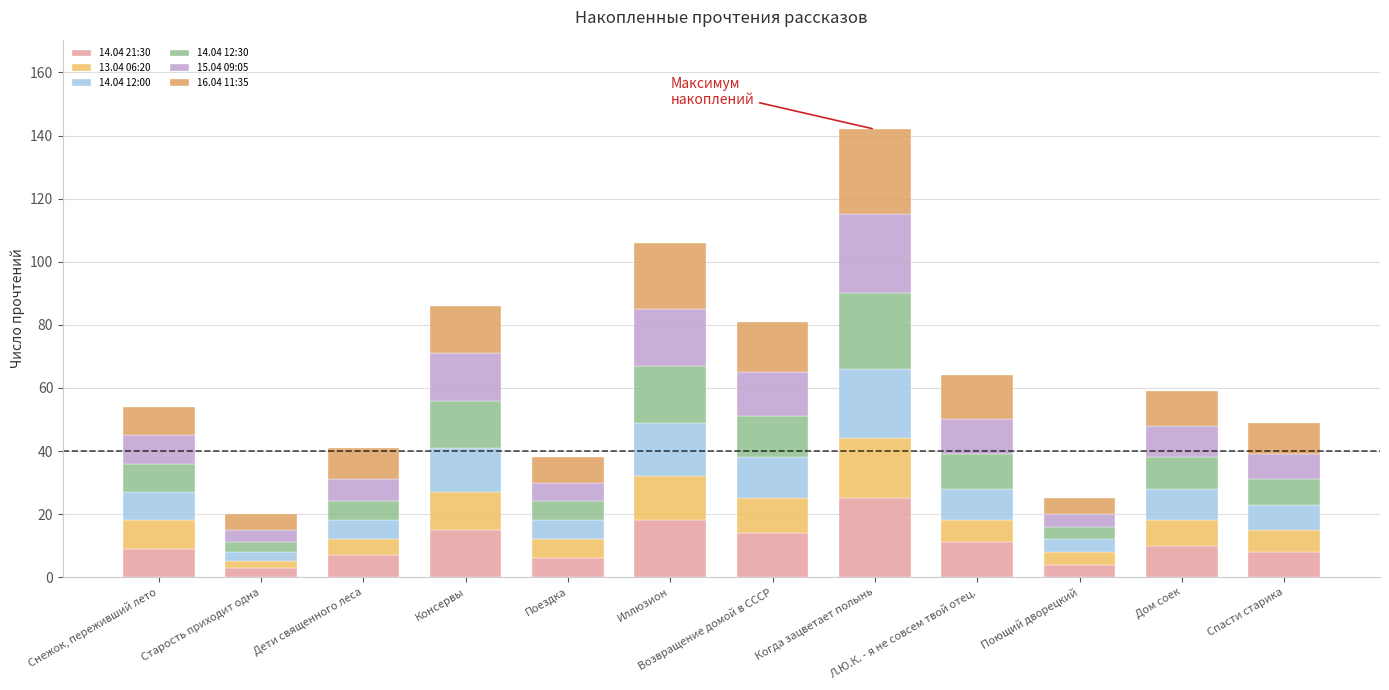

List the labels in order of 14.04 21:30 value, smallest first.

Старость приходит одна, Поющий дворецкий, Поездка, Дети священного леса, Спасти старика, Снежок, переживший лето, Дом соек, Л.Ю.К. - я не совсем твой отец., Возвращение домой в СССР, Консервы, Иллюзион, Когда зацветает полынь